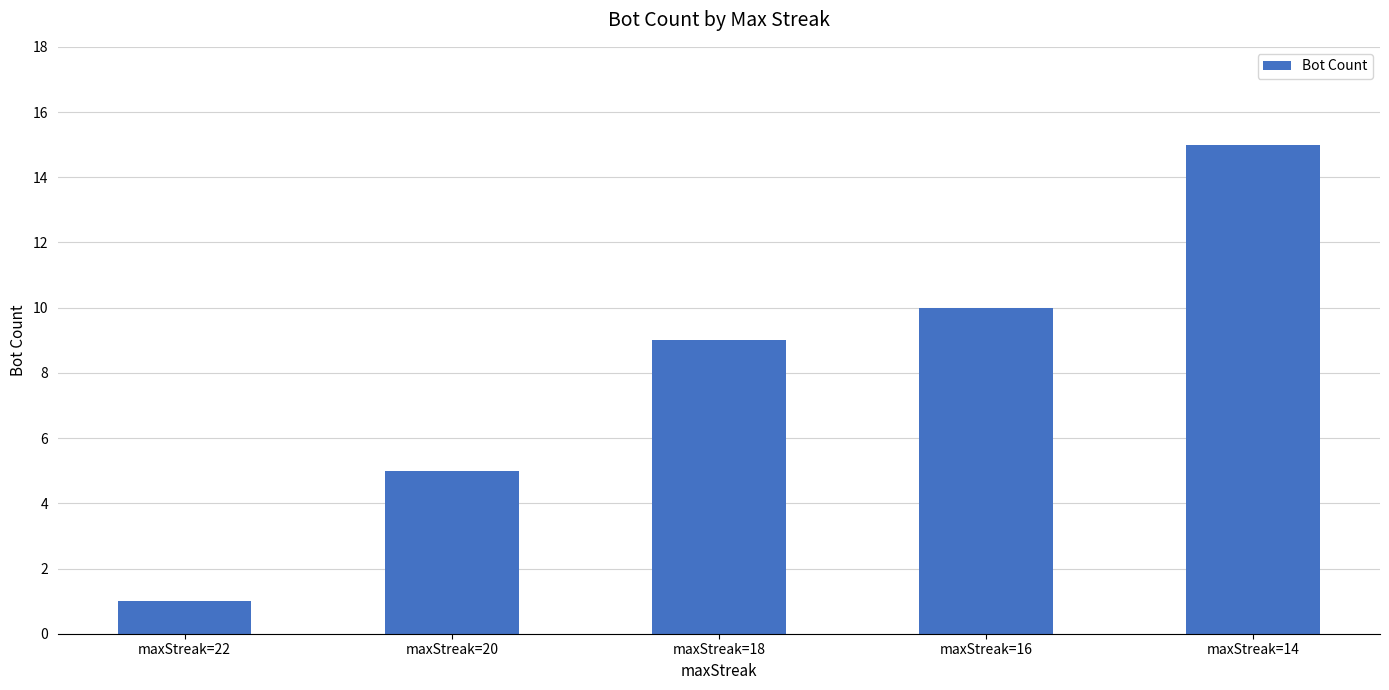

Reading left to right, list all the values displayed in this chart.

maxStreak=22=1	maxStreak=20=5	maxStreak=18=9	maxStreak=16=10	maxStreak=14=15